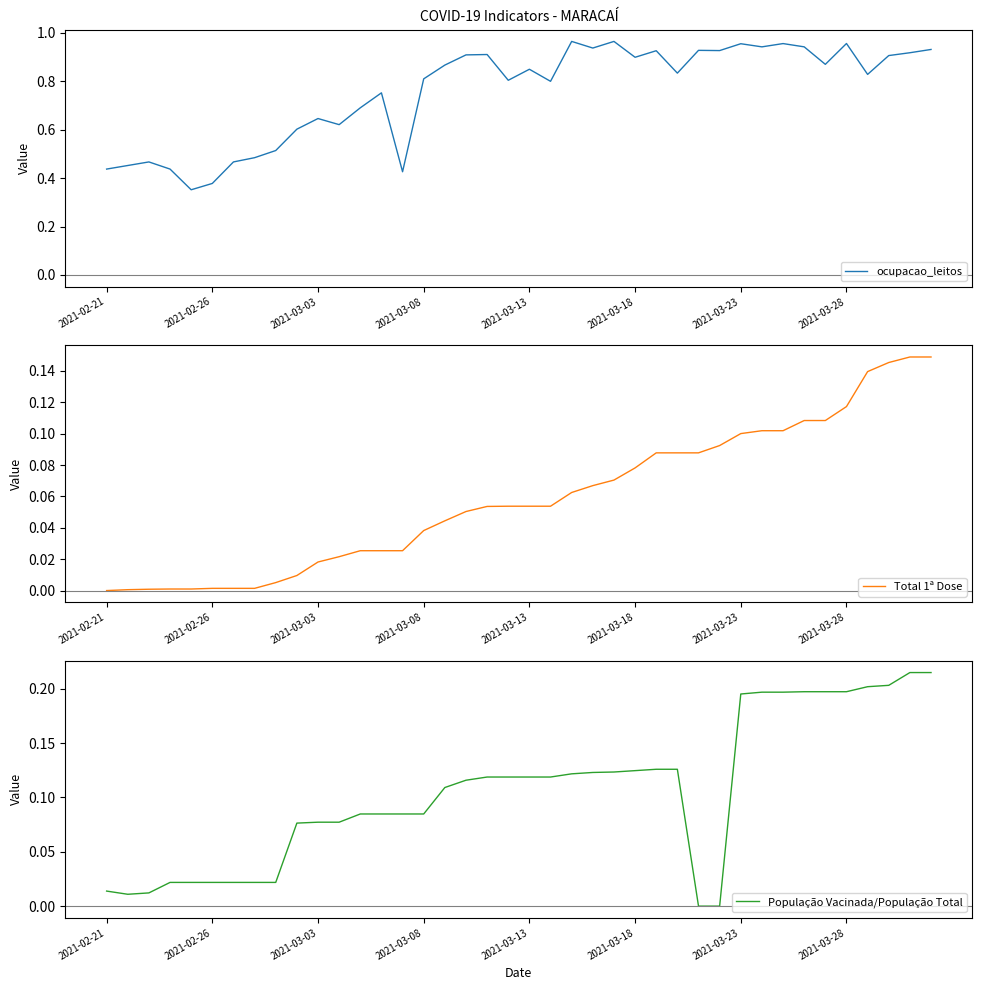

List the series in order of their peak value, lowest first.

Total 1ª Dose, População Vacinada/População Total, ocupacao_leitos